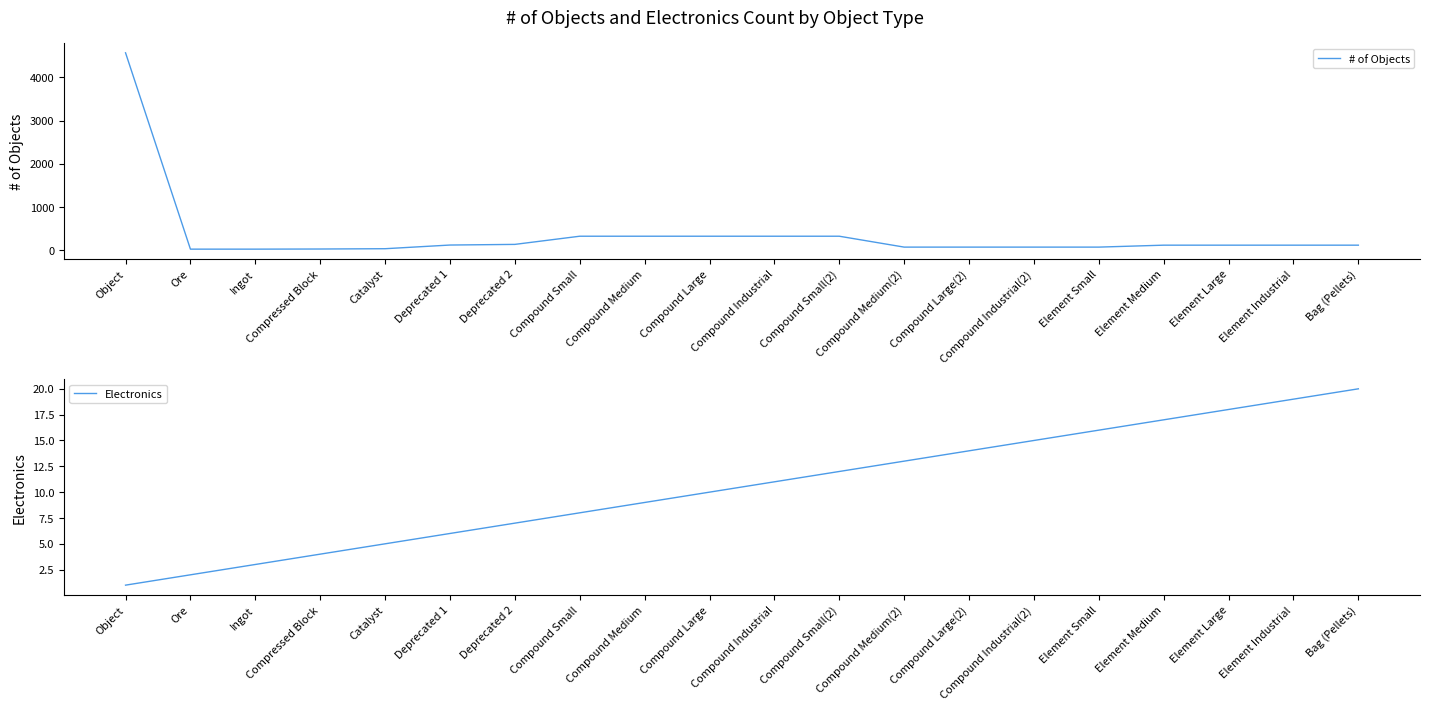

What is the label of the 16th point from the right?

Catalyst